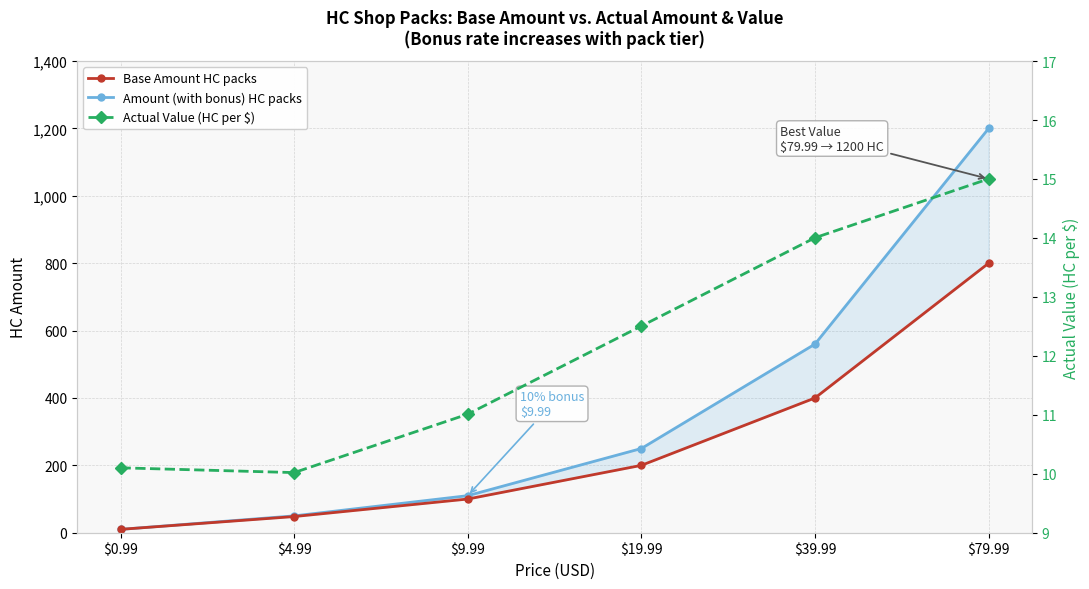

What is the sum of all Base Amount HC packs values?

1558.0